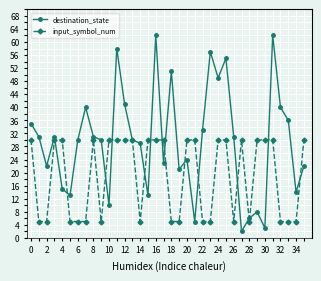

Which series has the largest range (max minus min)?

destination_state